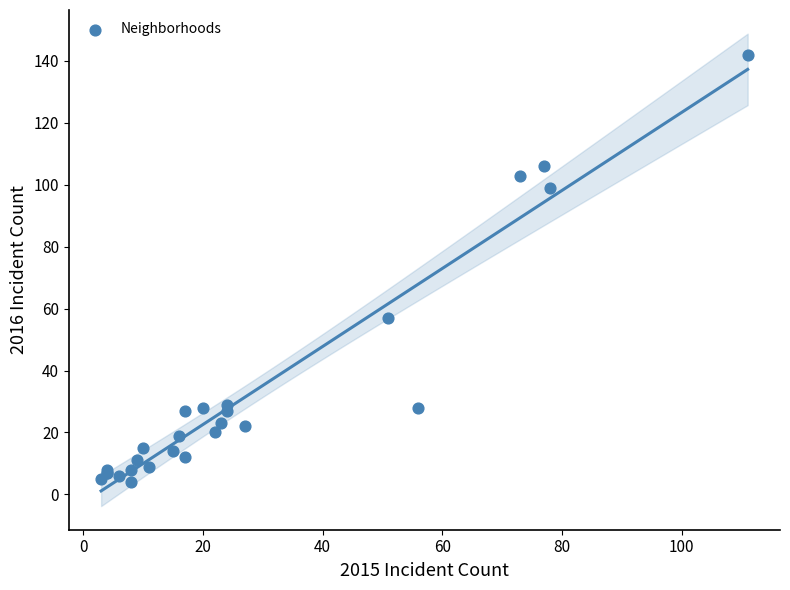

What Y value in the scatter plot is closest to 73?

57